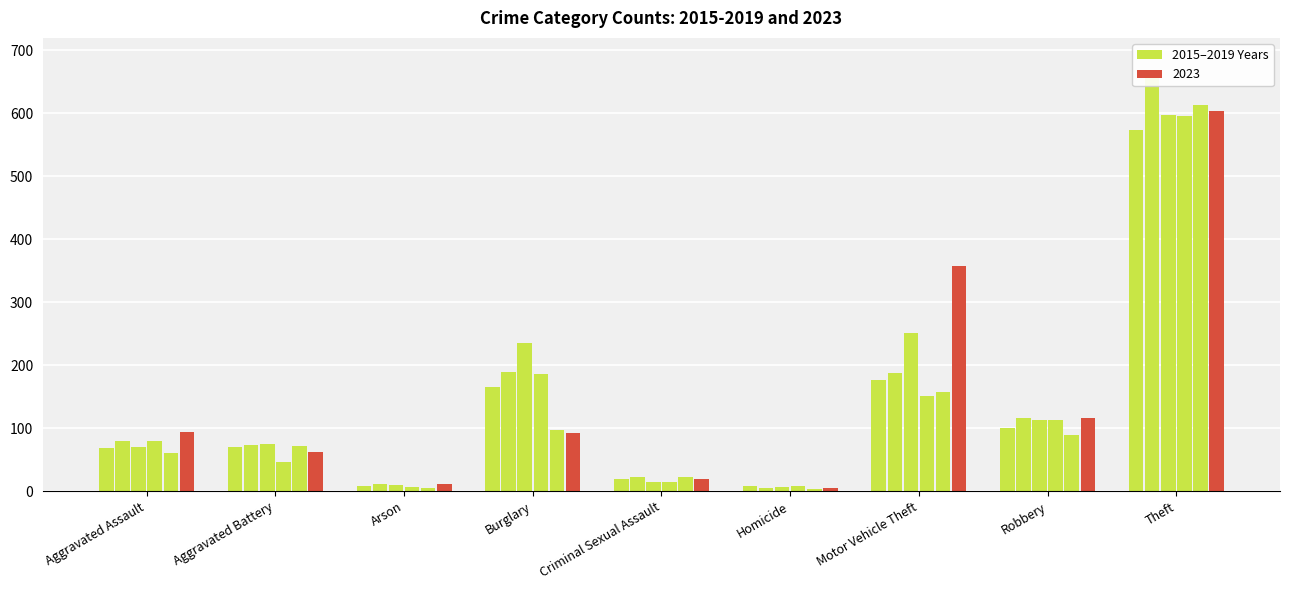

How many bars are there in each group?

6